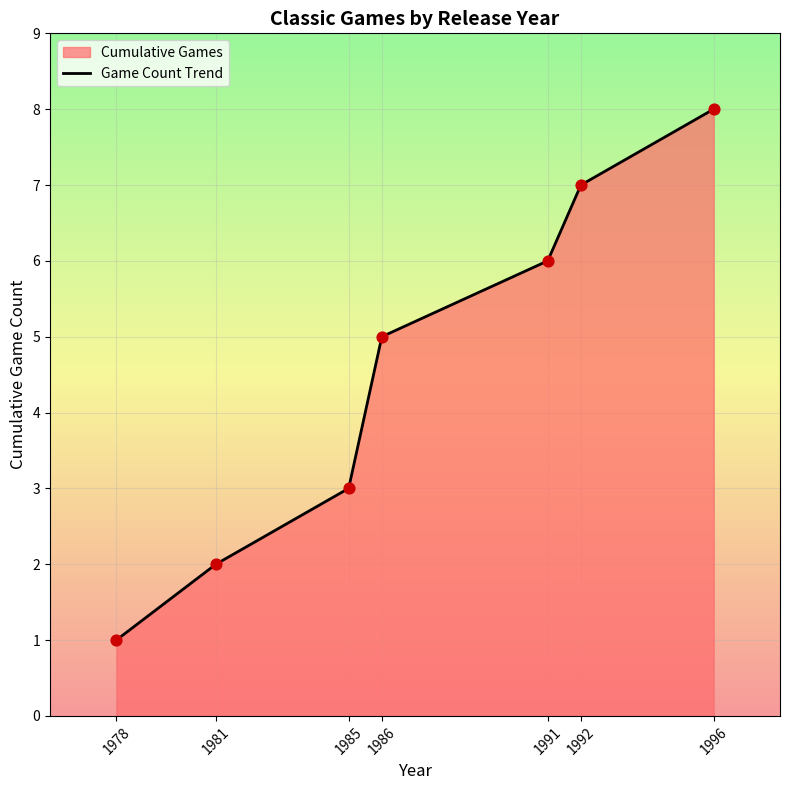

What is the change in value from 1978 to 1985?

+2